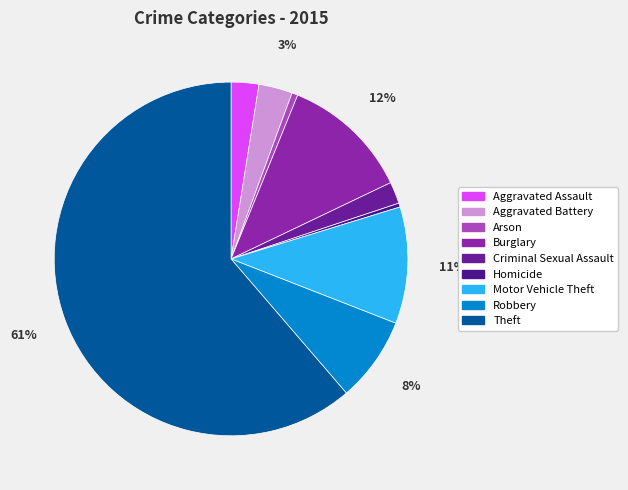

What is the largest slice in the pie chart?

Theft